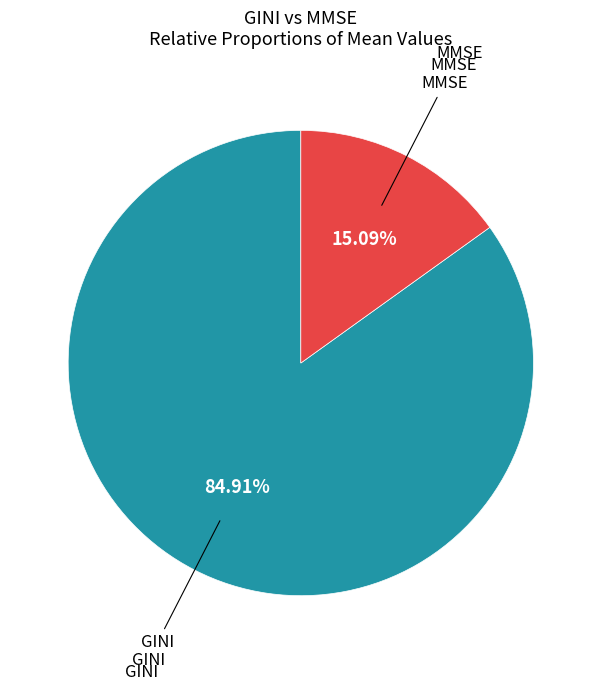

How many segments does this pie chart have?

2